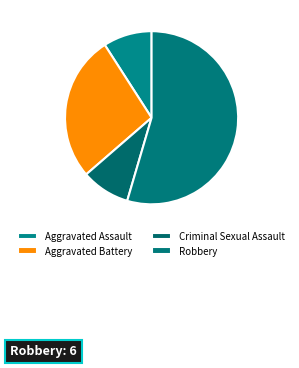

Rank the categories by value from highest to lowest.

Robbery, Aggravated Battery, Aggravated Assault, Criminal Sexual Assault